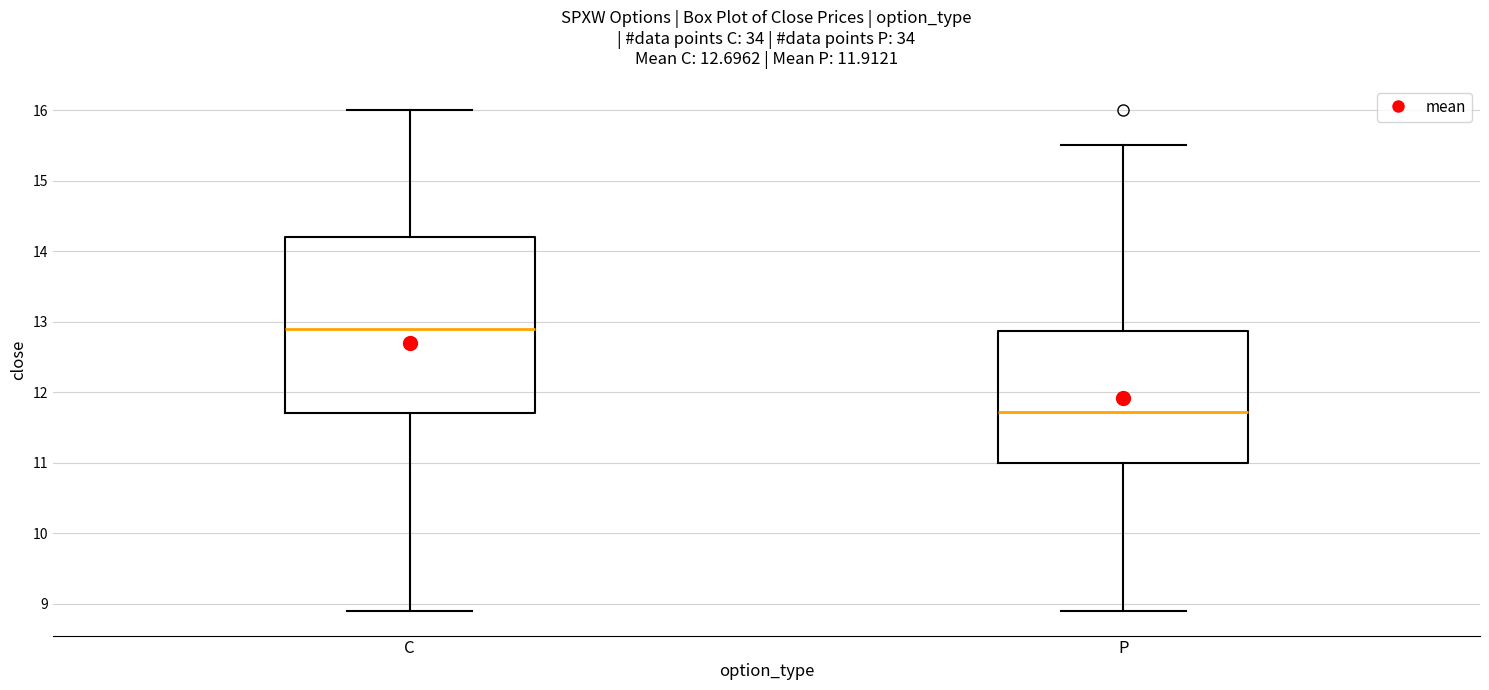

Comparing the boxes themselves (not the whiskers), which one is the tallest?

C